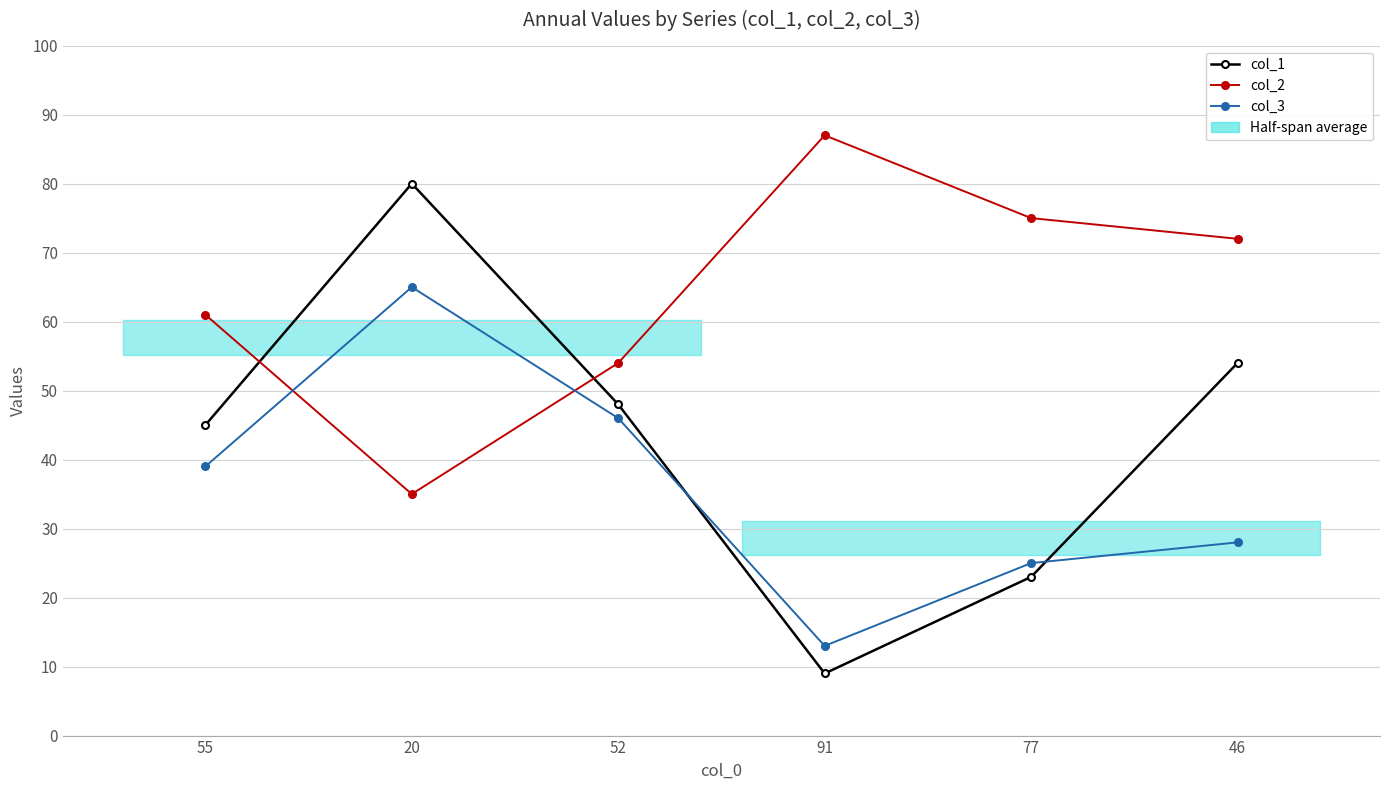

Is it true that col_3 equals 13 at 77?

False